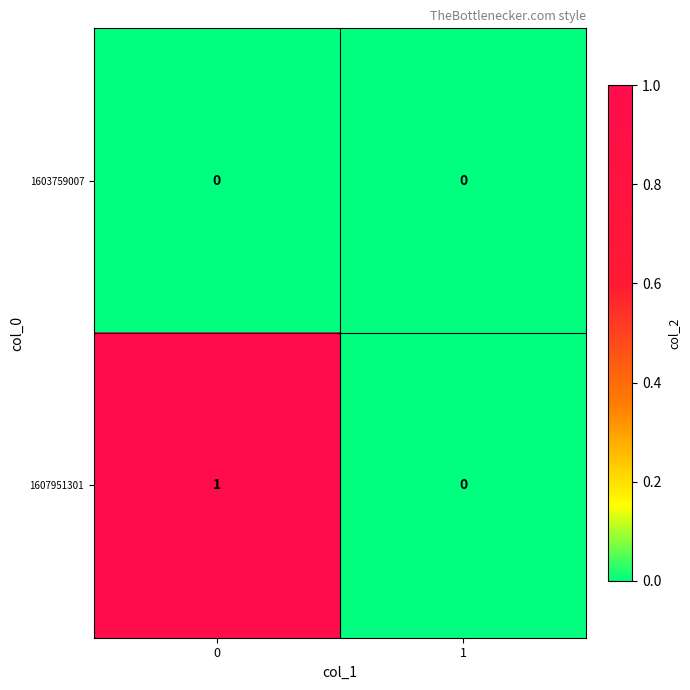

Reading right to left, what are all the values shown in this chart?

1603759007: 0	0
1607951301: 0	1